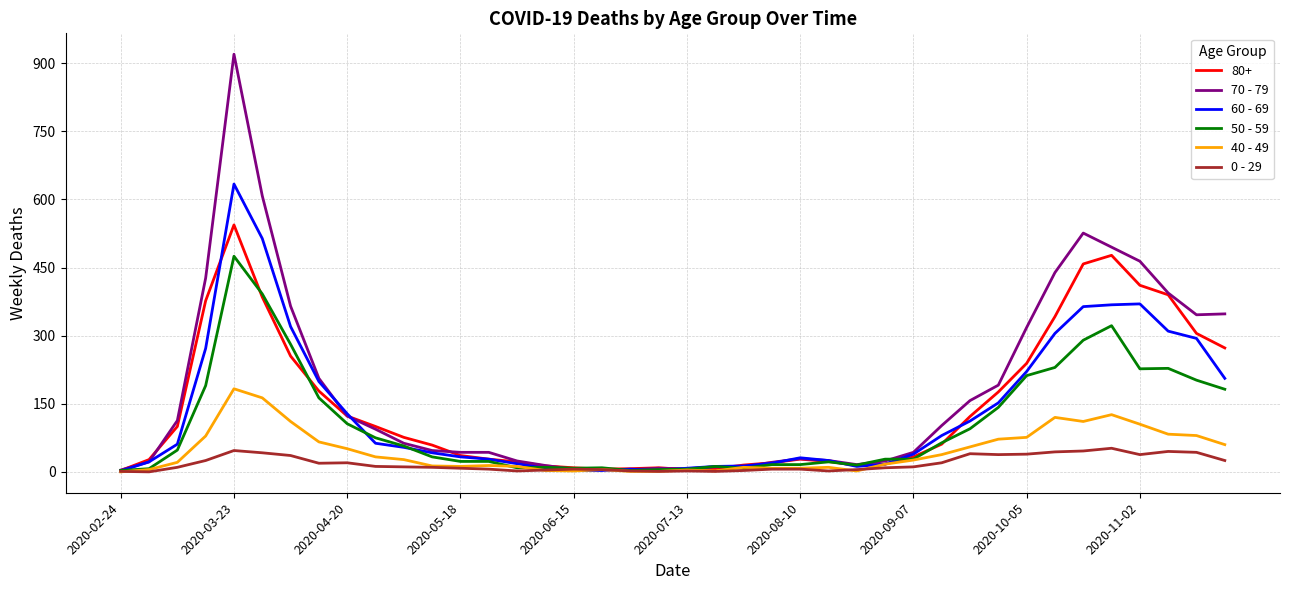

List the series in order of their peak value, highest first.

70 - 79, 60 - 69, 80+, 50 - 59, 40 - 49, 0 - 29